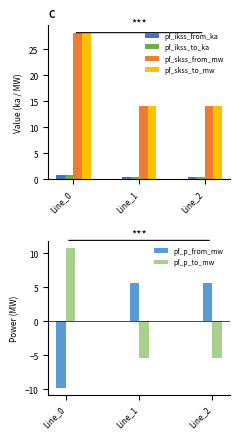

What is the sum of all pf_skss_from_mw values?

56.4